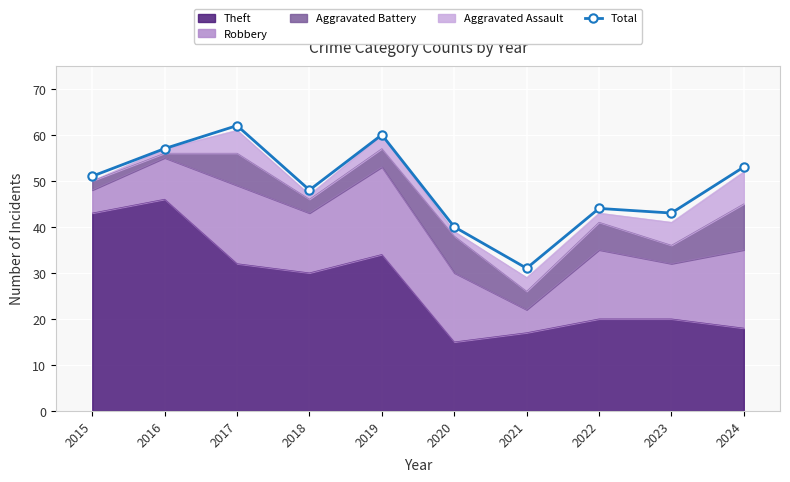

Reading right to left, extract all data points from this chart.

2024=53	2023=43	2022=44	2021=31	2020=40	2019=60	2018=48	2017=62	2016=57	2015=51